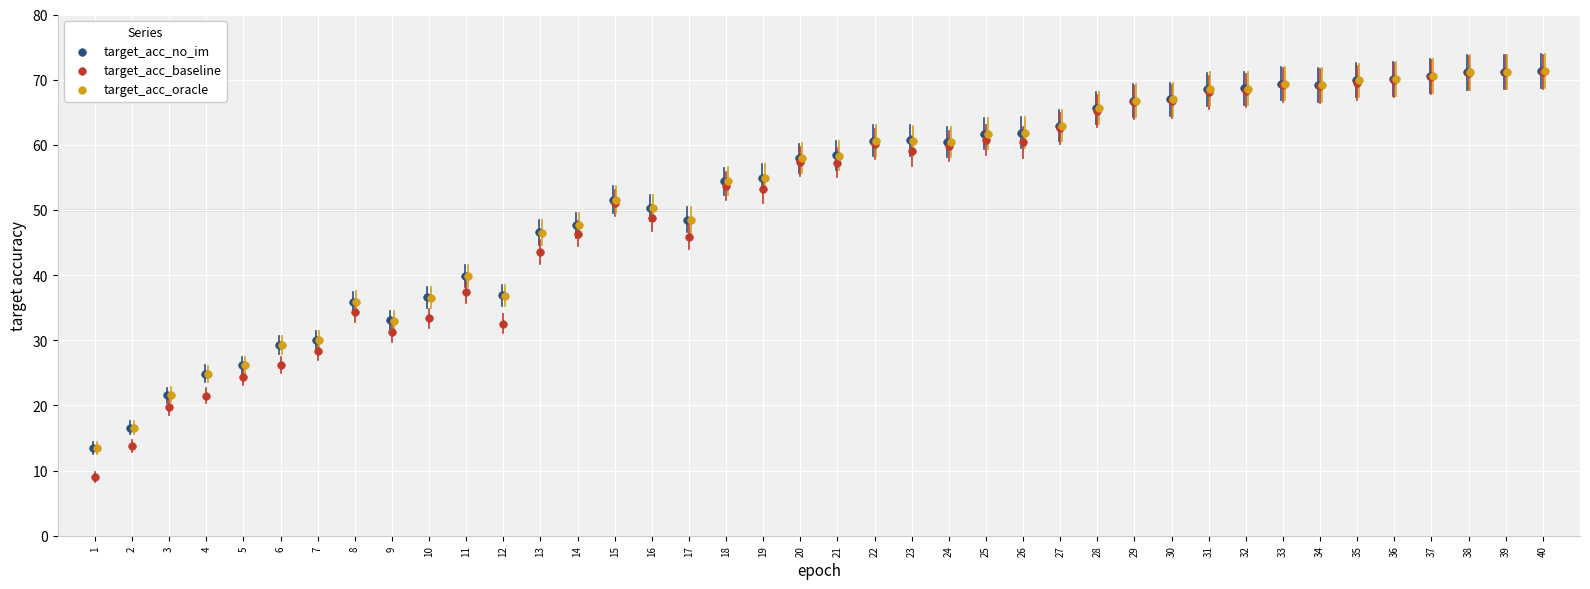

Which series has the widest spread of Y values?

target_acc_baseline